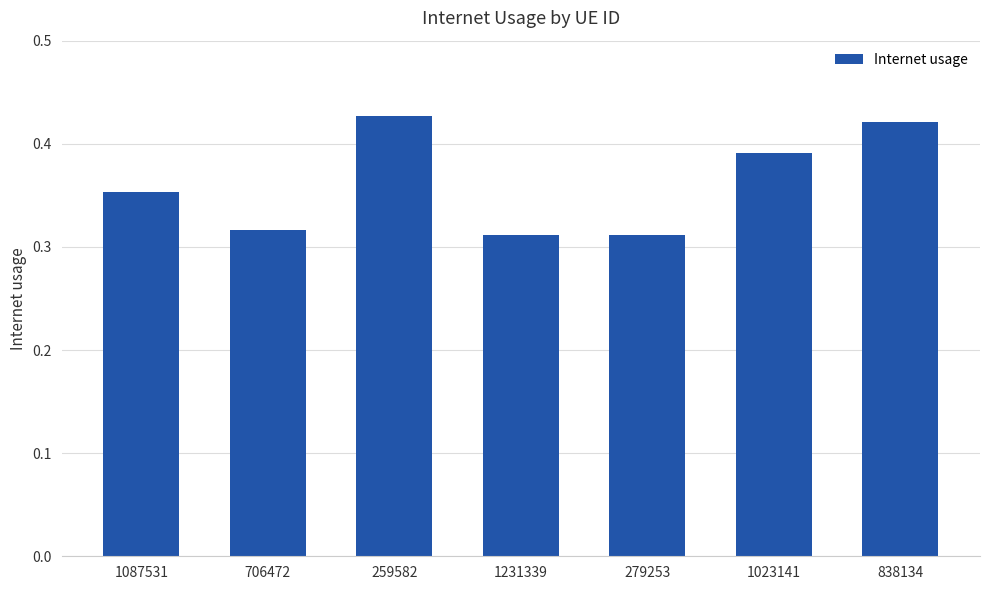

True or false: the data shows 0.1 at 1231339.

False